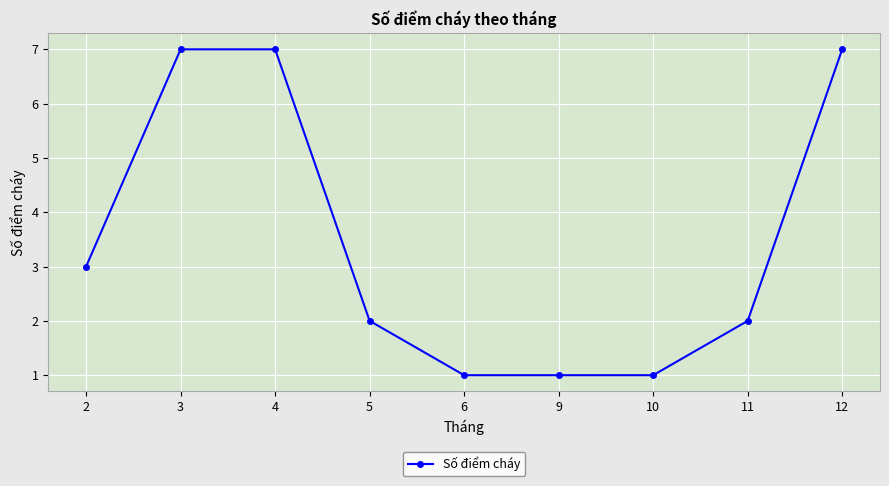

Count the number of data series in this chart.

1